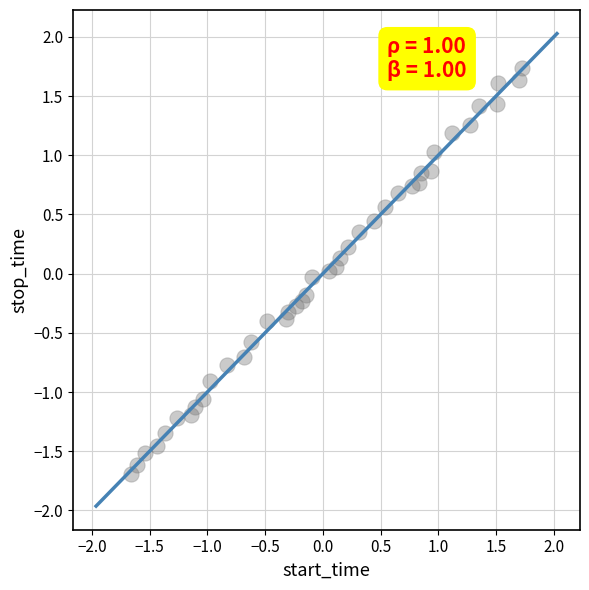

Count the number of points in this scatter plot.

40